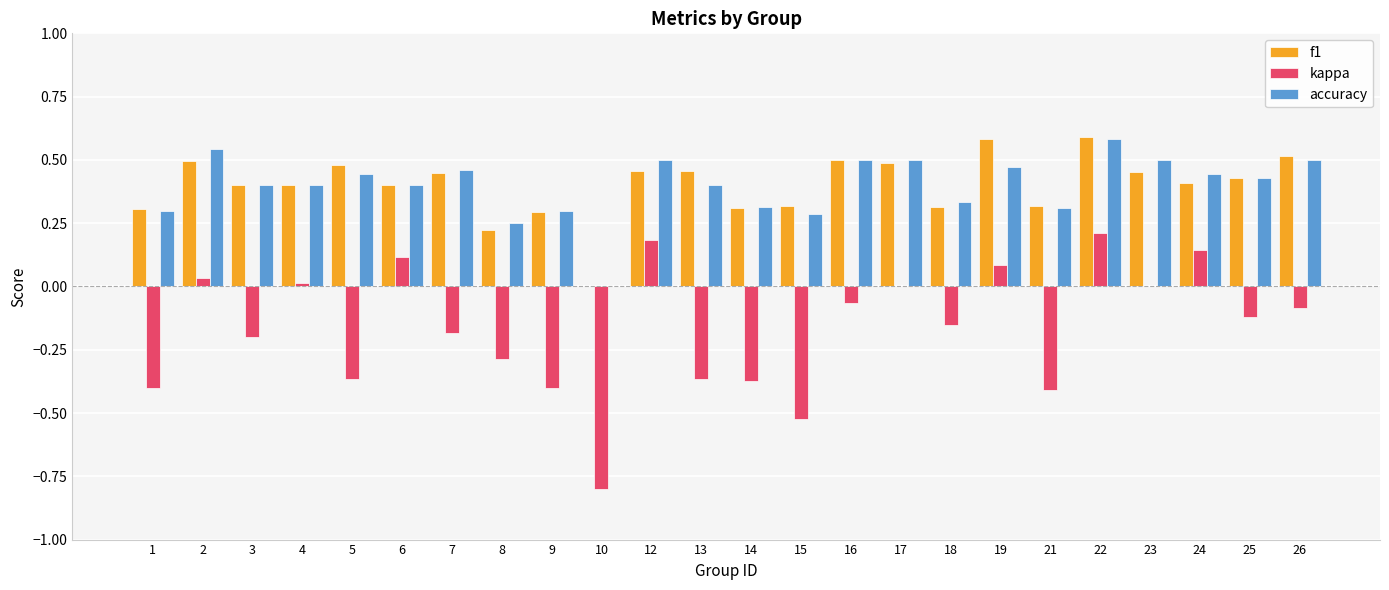

How many categories are shown in the chart?

24